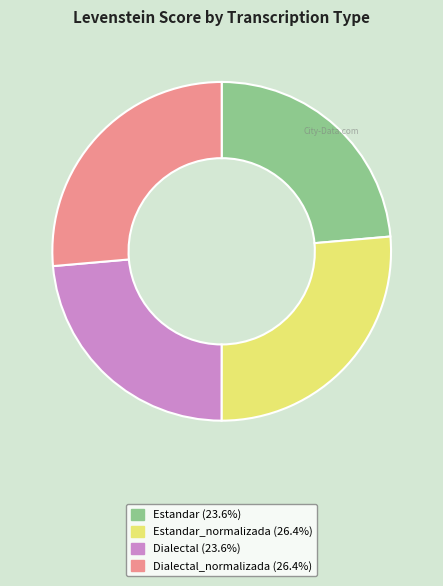

Is there any slice that represents more than half of the pie?

No